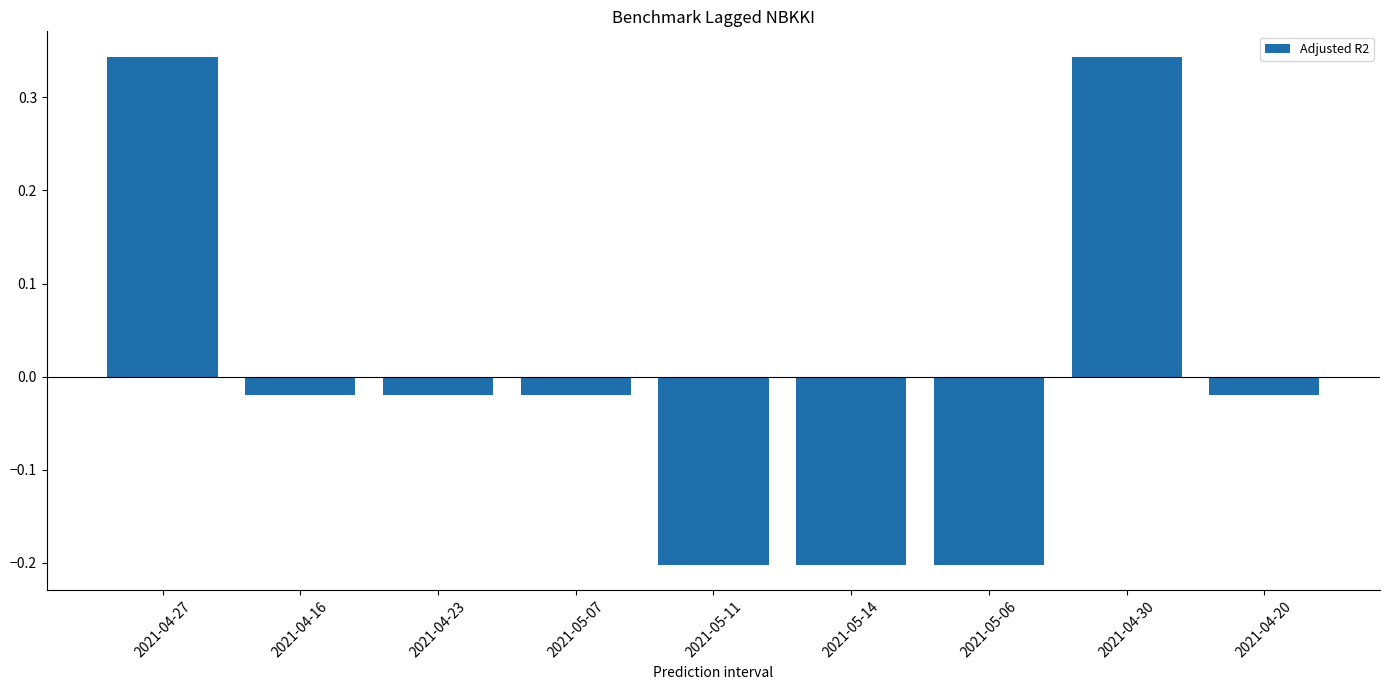

What is the label of the 8th bar from the left?

2021-04-30